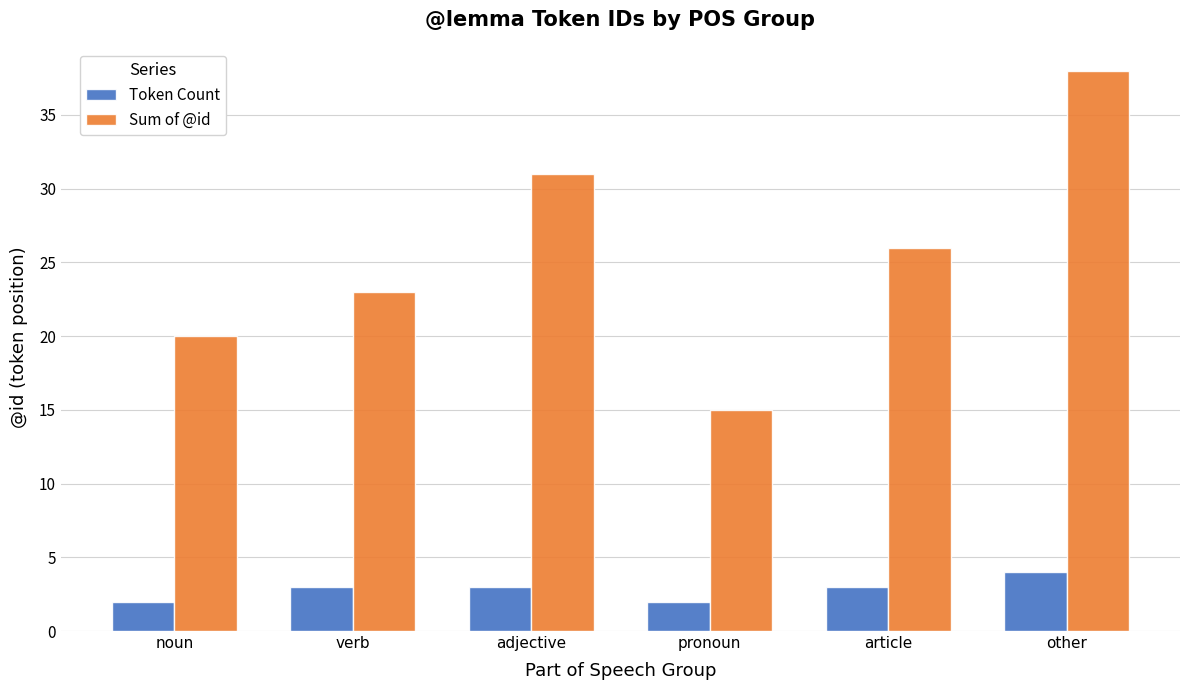

Reading left to right, list all the values displayed in this chart.

Token Count: noun=2	verb=3	adjective=3	pronoun=2	article=3	other=4
Sum of @id: noun=20	verb=23	adjective=31	pronoun=15	article=26	other=38